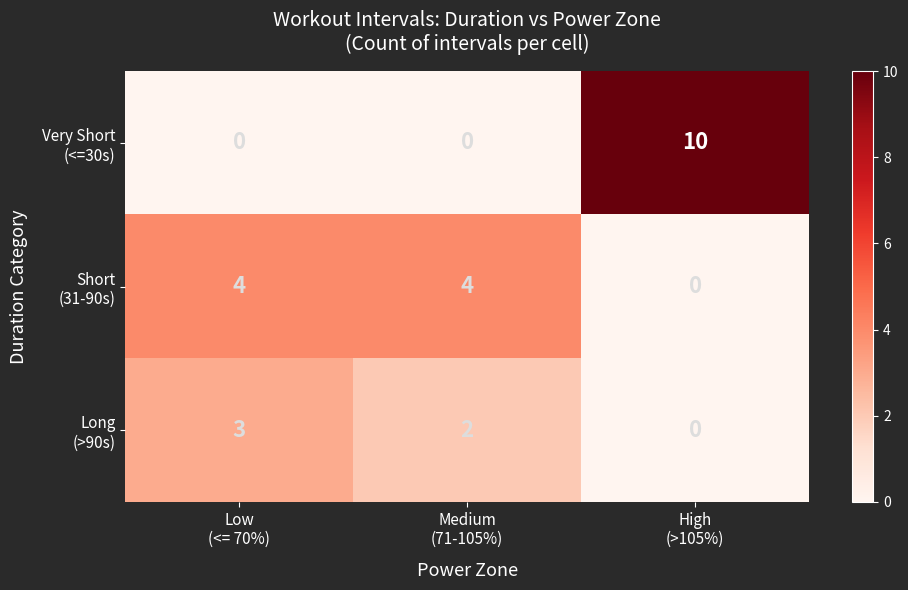

What is the greatest value displayed?

10